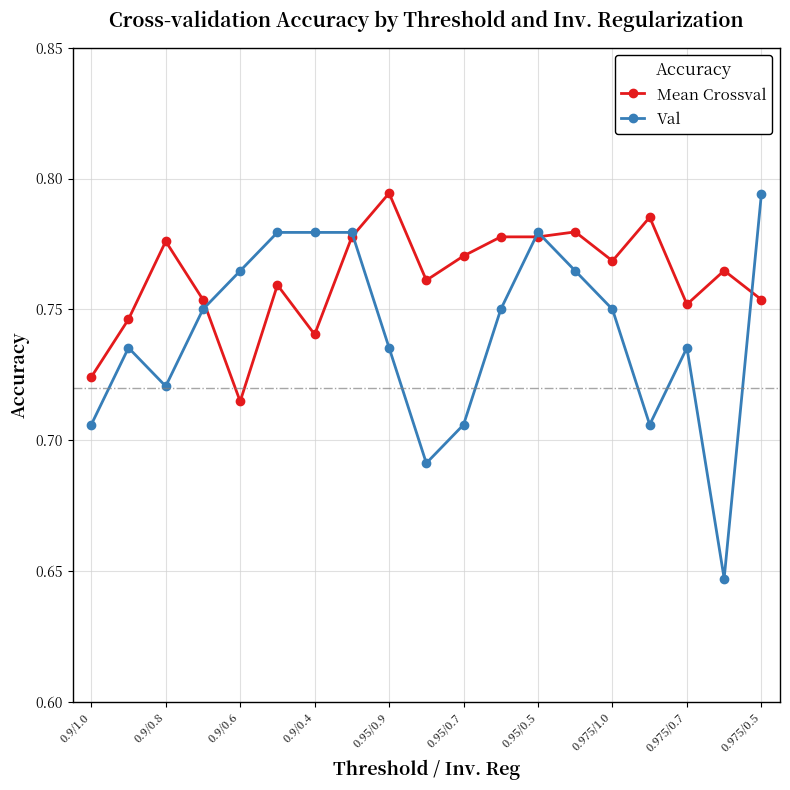

Which series has the largest range (max minus min)?

Val